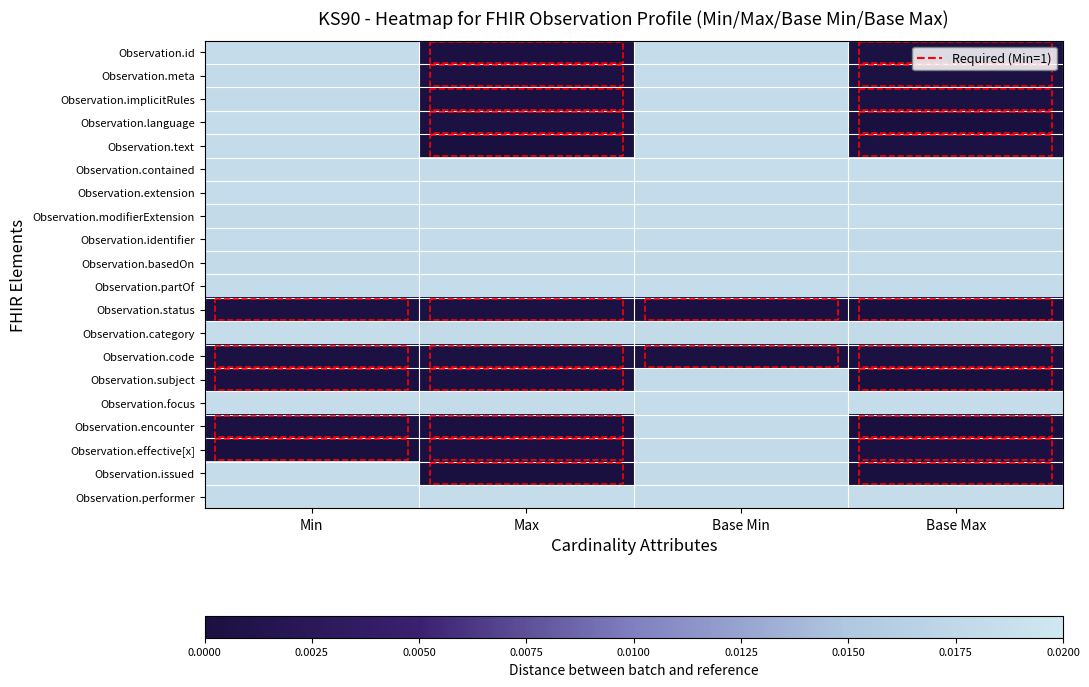

The value of Observation.status at Max is 0.0. True or false?

False